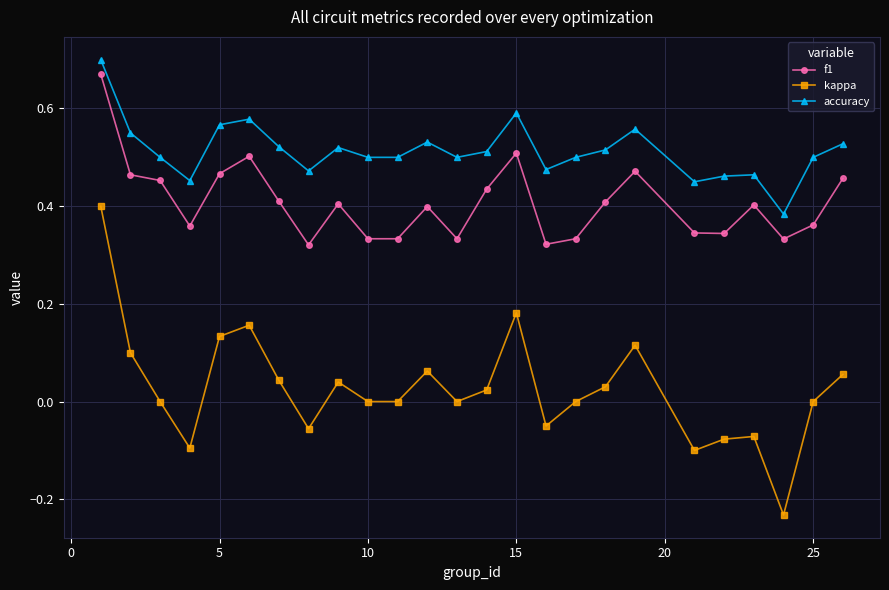

True or false: f1 and kappa intersect in this chart.

False